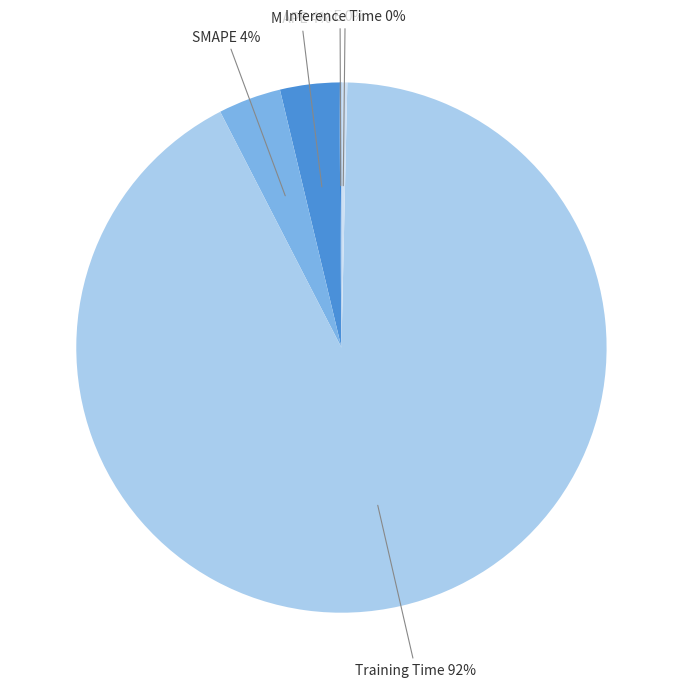

Is it true that Training Time is 99% of the pie?

False